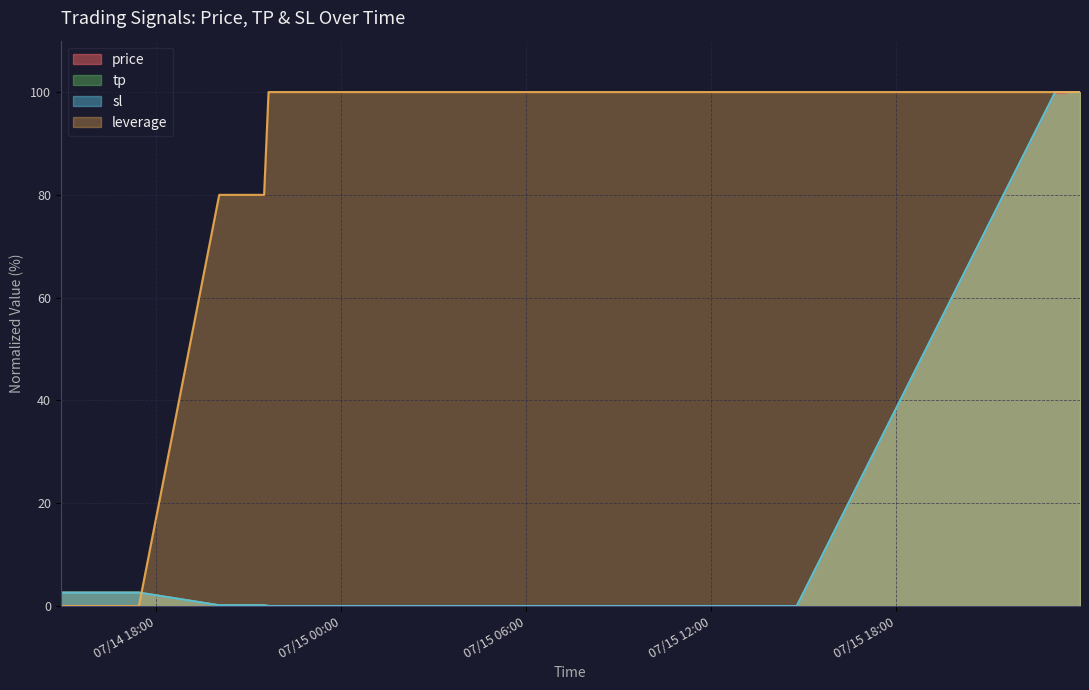

Which series has the largest total across all categories?

leverage